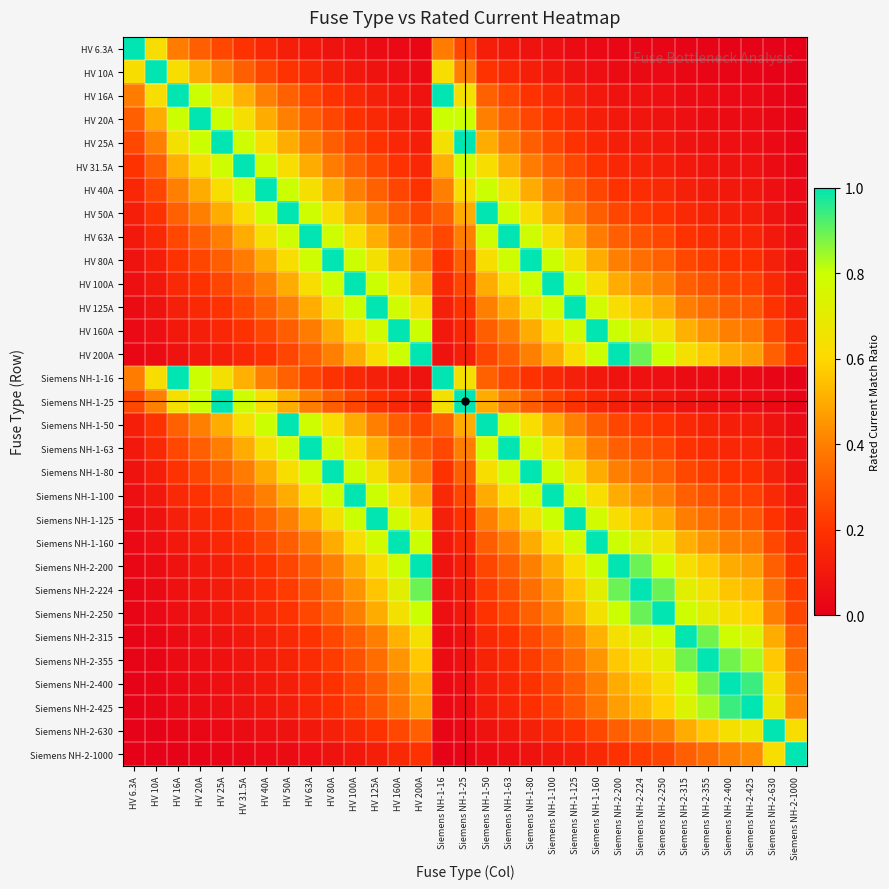

What is the difference between the highest and lowest values at Siemens NH-2-224?

1.0